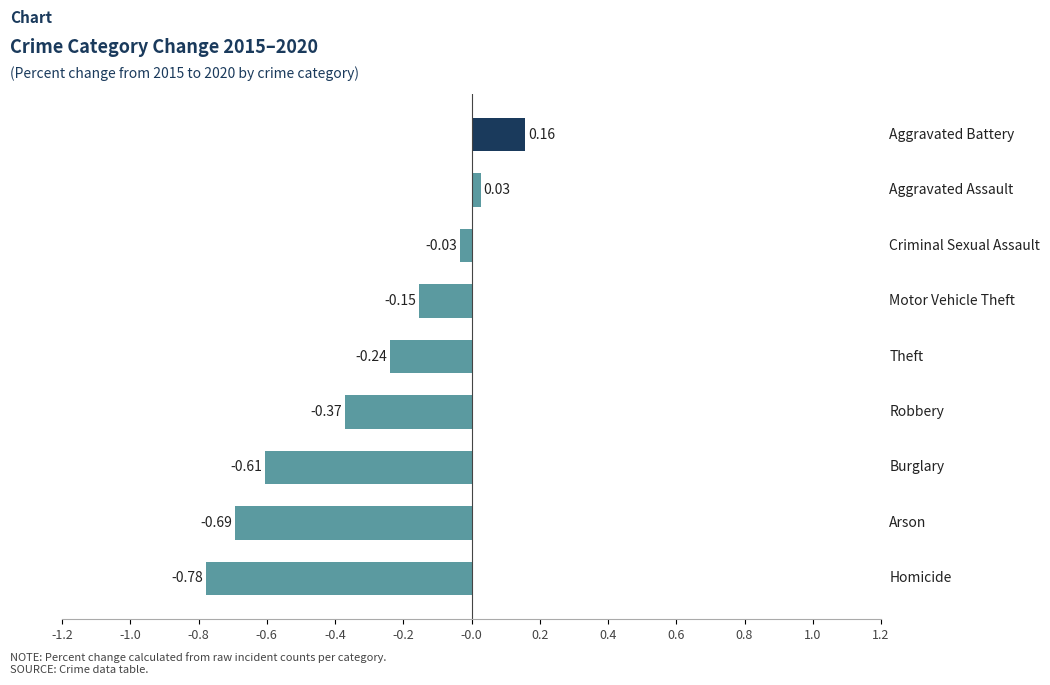

What is the sum of all values?

-2.7